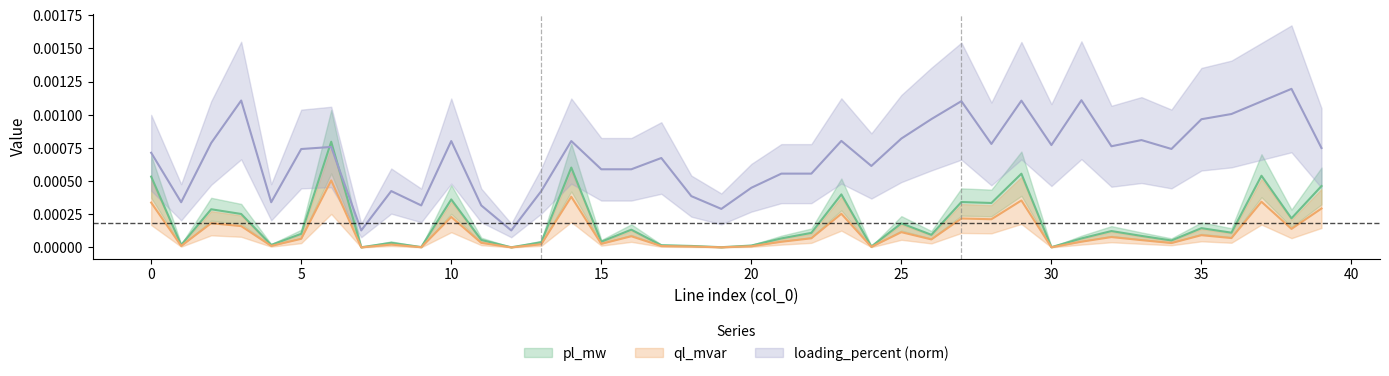

The value of loading_percent at 12 is 0.0. True or false?

True